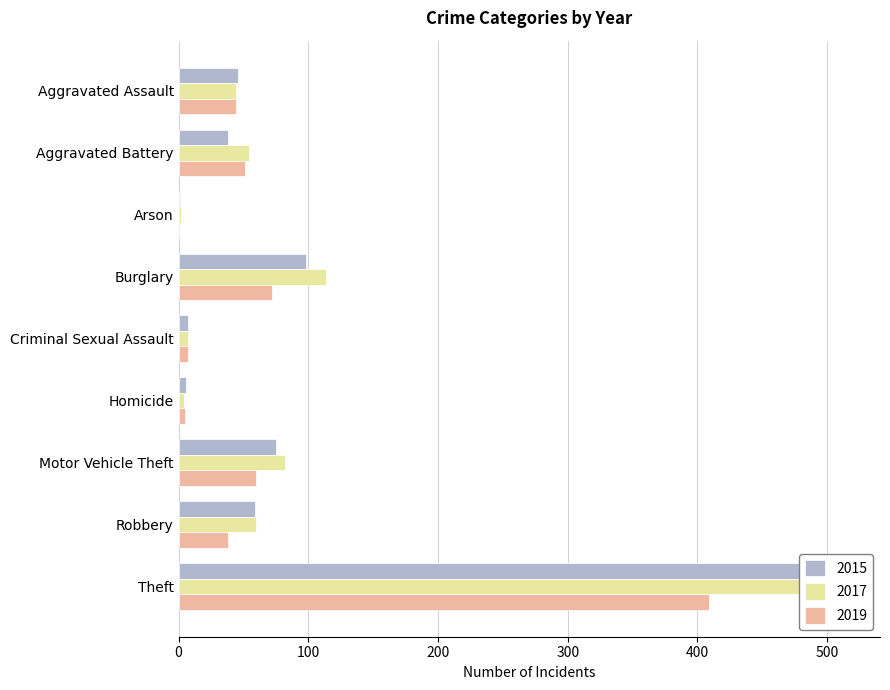

What are all the series names shown in the legend?

2015, 2017, 2019